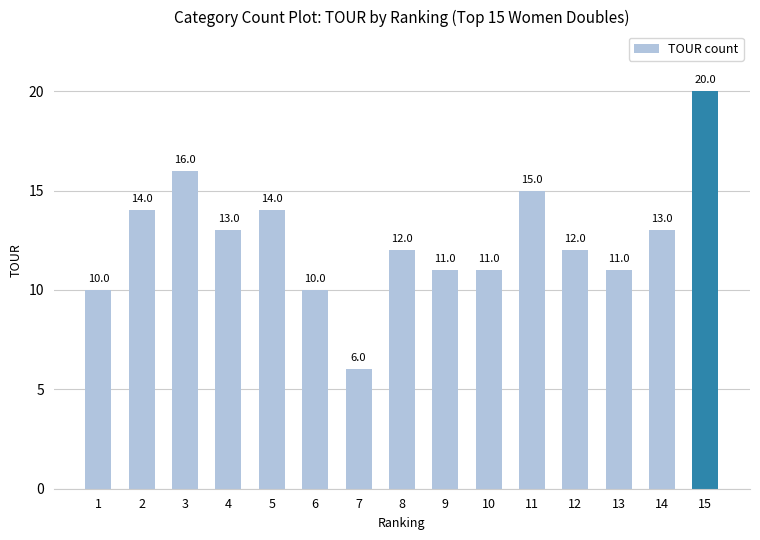

What is the value of the 11th bar from the left?

15